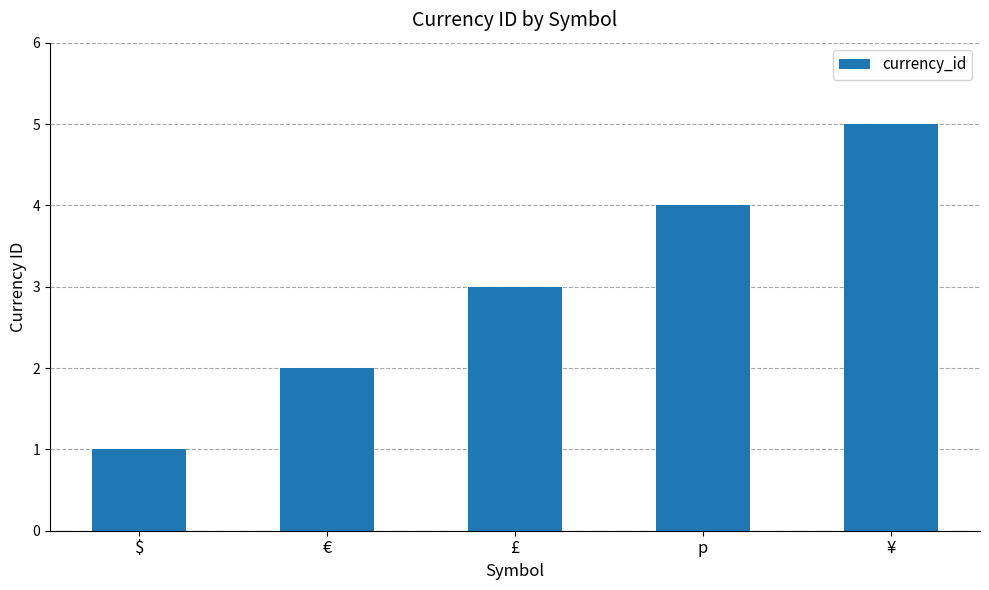

Which label corresponds to the smallest value in the chart?

$